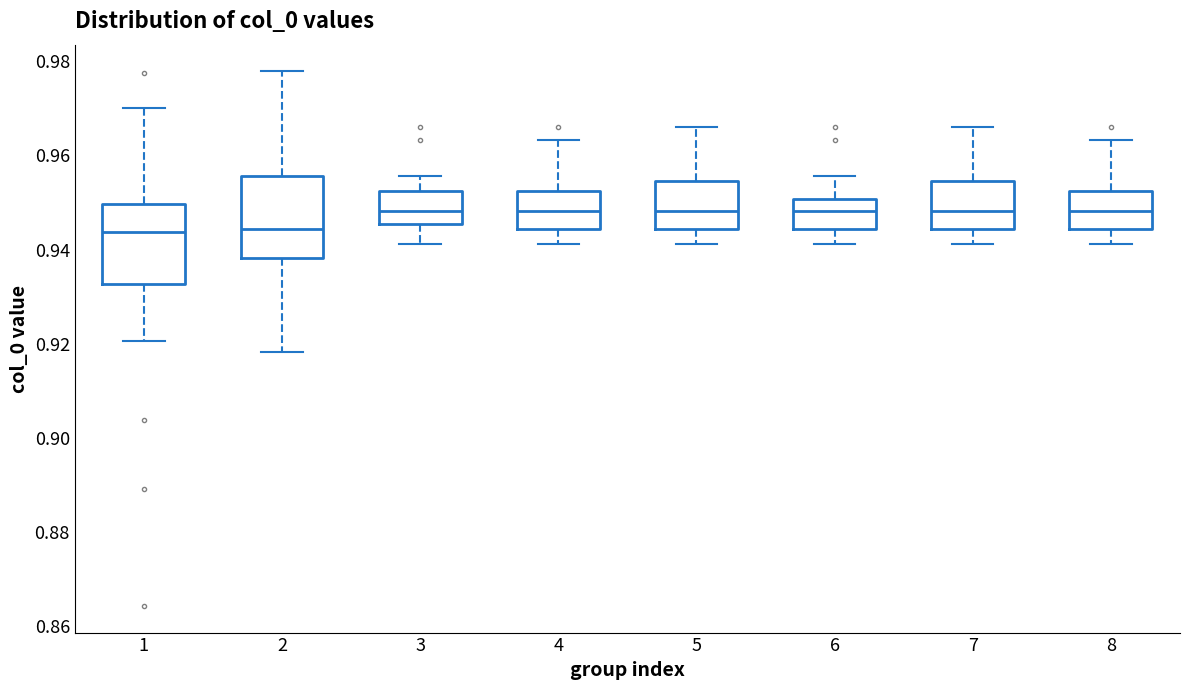

Reading left to right, read every box against the y-axis: the position of its median line, the range the box covers, and the ends of its whiskers. The values are not printed on the chart, so give them approximately, as read against the axis.

1: median 0.944, box 0.932 to 0.950, whiskers 0.920 to 0.970
2: median 0.944, box 0.938 to 0.956, whiskers 0.918 to 0.978
3: median 0.948, box 0.946 to 0.952, whiskers 0.942 to 0.956
4: median 0.948, box 0.944 to 0.952, whiskers 0.942 to 0.964
5: median 0.948, box 0.944 to 0.954, whiskers 0.942 to 0.966
6: median 0.948, box 0.944 to 0.950, whiskers 0.942 to 0.956
7: median 0.948, box 0.944 to 0.954, whiskers 0.942 to 0.966
8: median 0.948, box 0.944 to 0.952, whiskers 0.942 to 0.964